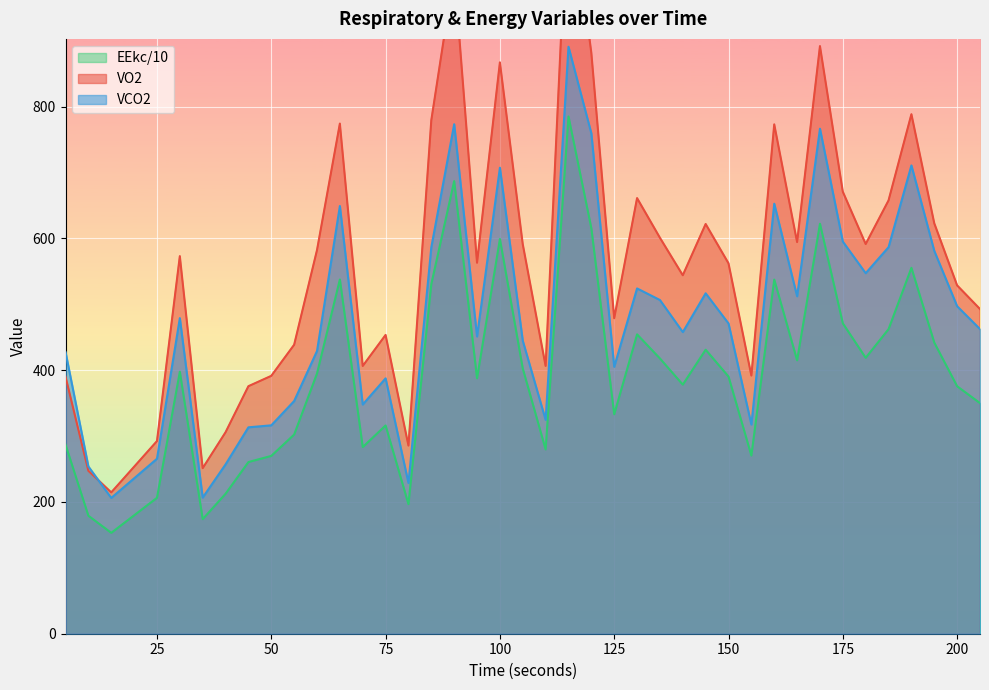

How many data points in VO2 are less than 573?

20